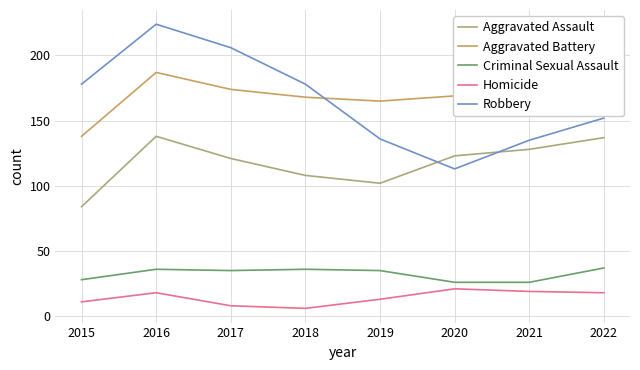

How many interior local peaks does the Aggravated Battery series have?

2